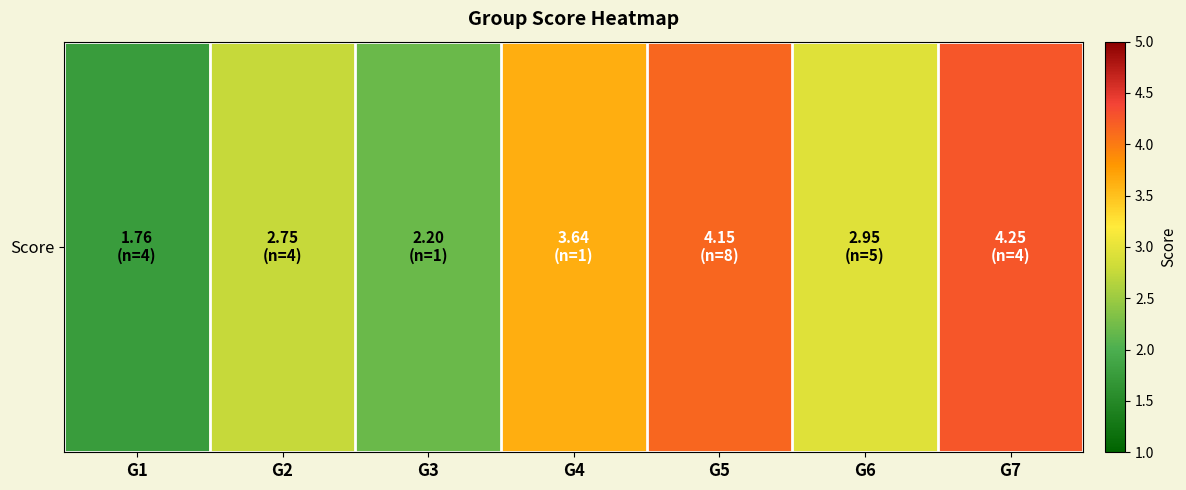

List the labels in order of value, smallest first.

G1, G3, G2, G6, G4, G5, G7